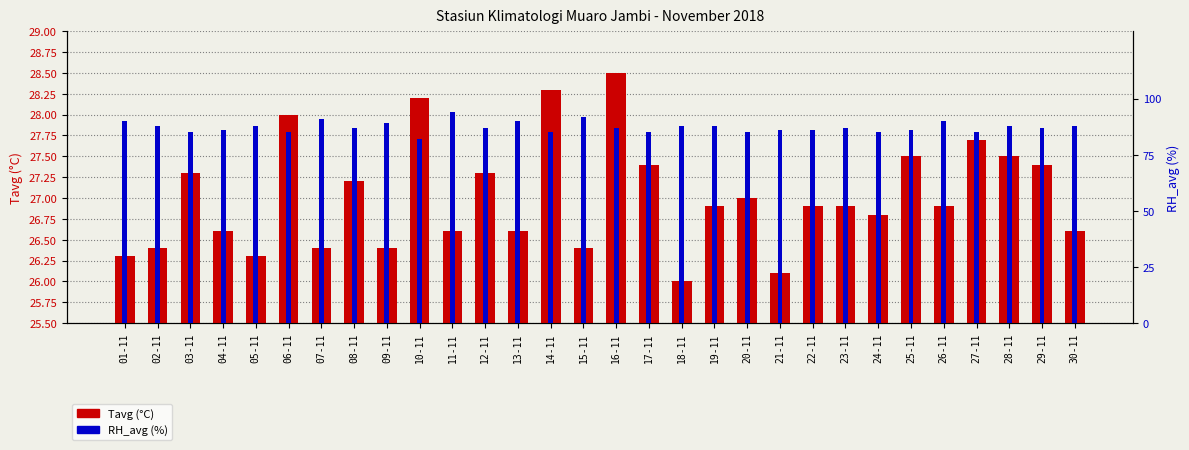

Rank the categories by RH_avg (%) value from lowest to highest.

10-11, 03-11, 06-11, 14-11, 17-11, 20-11, 24-11, 27-11, 04-11, 21-11, 22-11, 25-11, 08-11, 12-11, 16-11, 23-11, 29-11, 02-11, 05-11, 18-11, 19-11, 28-11, 30-11, 09-11, 01-11, 13-11, 26-11, 07-11, 15-11, 11-11